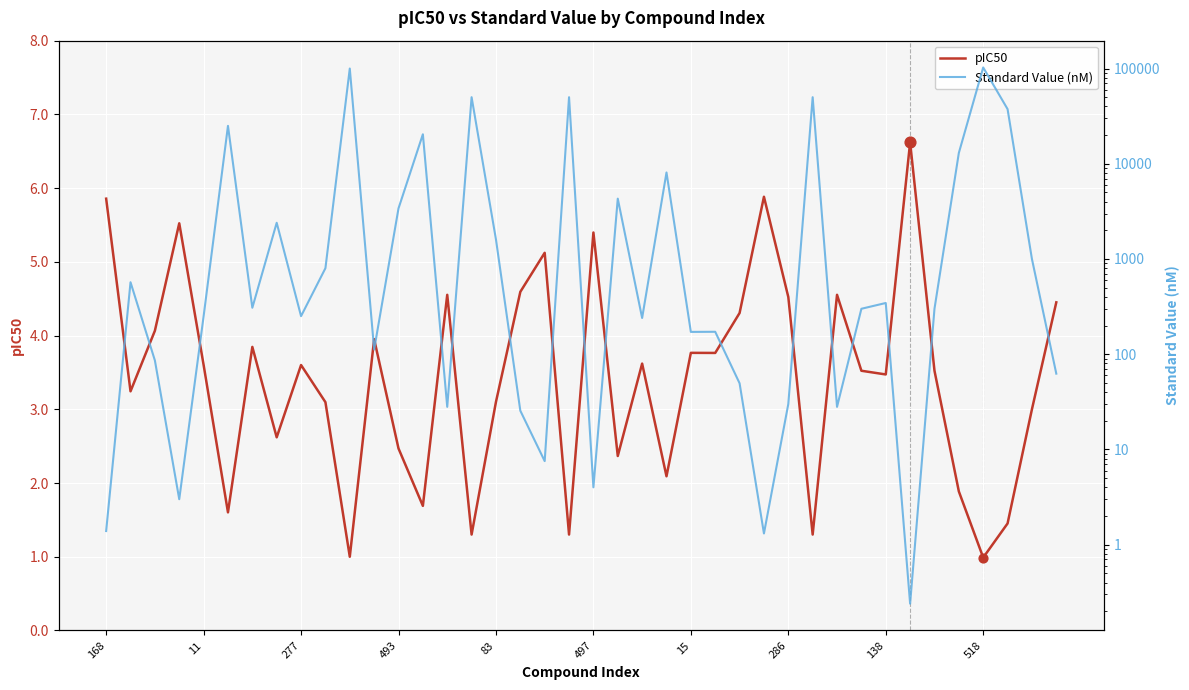

Is the value of Standard Value (nM) at 28 greater than the value of pIC50 at 23?

Yes